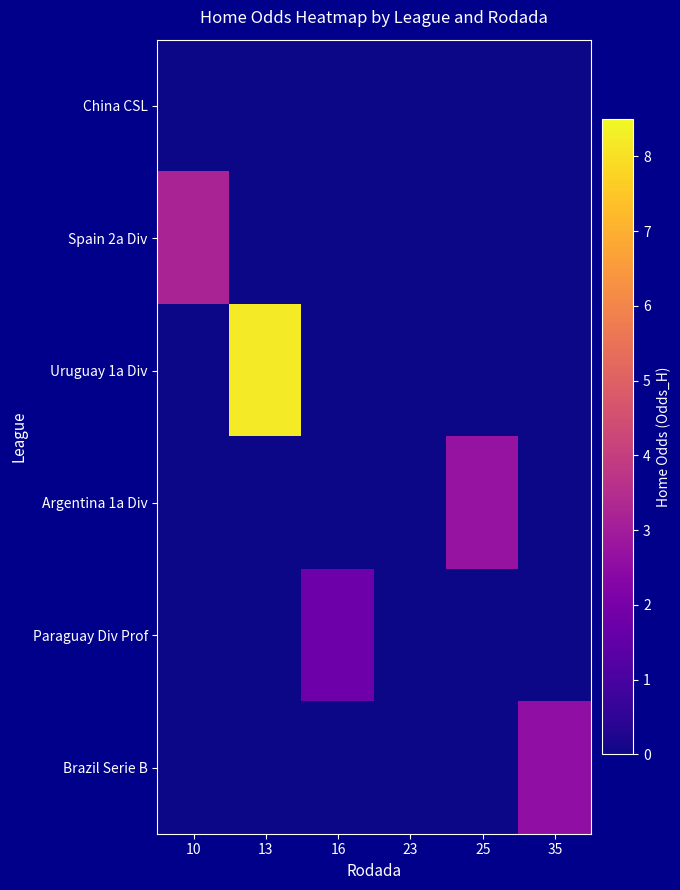

Reading left to right, list all the values displayed in this chart.

row_0: 0.0	0.0	0.0	0.0	0.0	0.0
row_1: 3.2	0.0	0.0	0.0	0.0	0.0
row_2: 0.0	8.2	0.0	0.0	0.0	0.0
row_3: 0.0	0.0	0.0	0.0	2.7	0.0
row_4: 0.0	0.0	1.8	0.0	0.0	0.0
row_5: 0.0	0.0	0.0	0.0	0.0	2.6